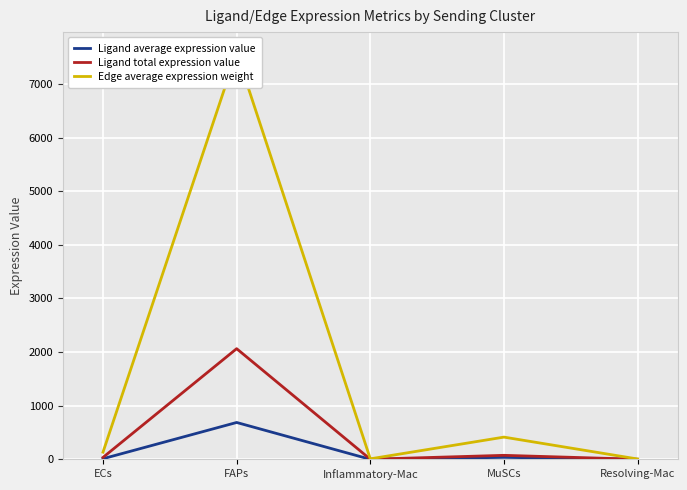

Between FAPs and Inflammatory-Mac, which series saw the biggest shift?

Edge average expression weight